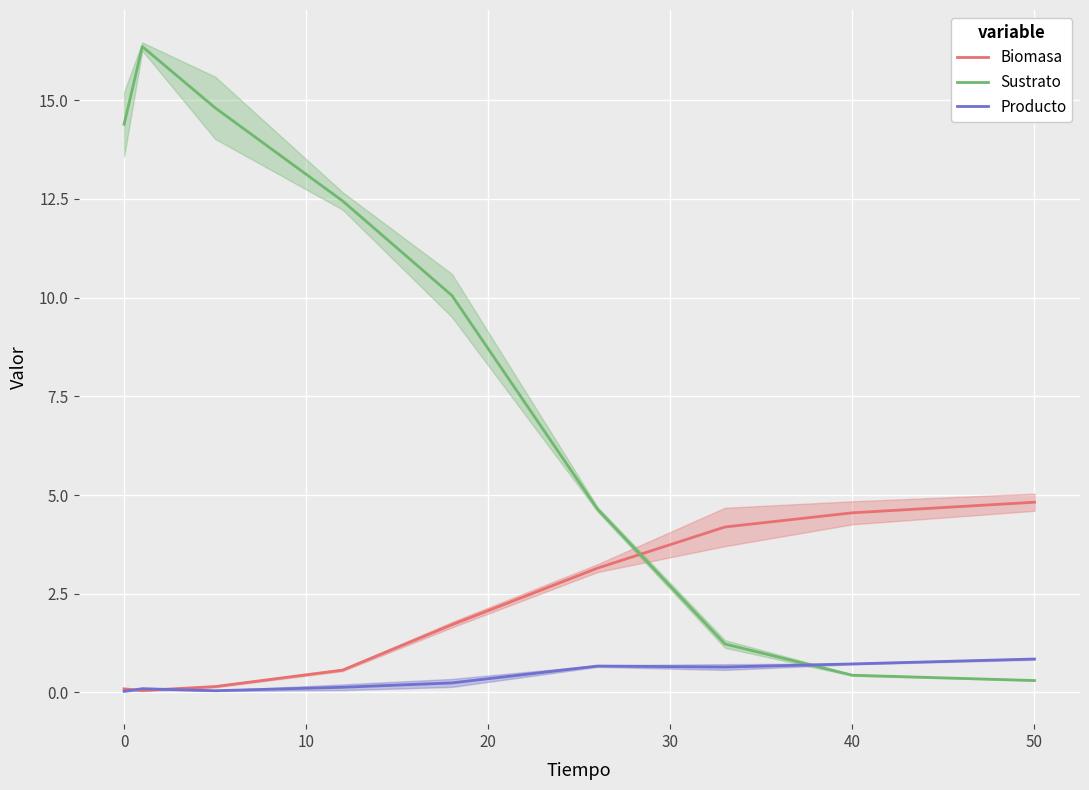

What is the greatest value displayed?

16.4